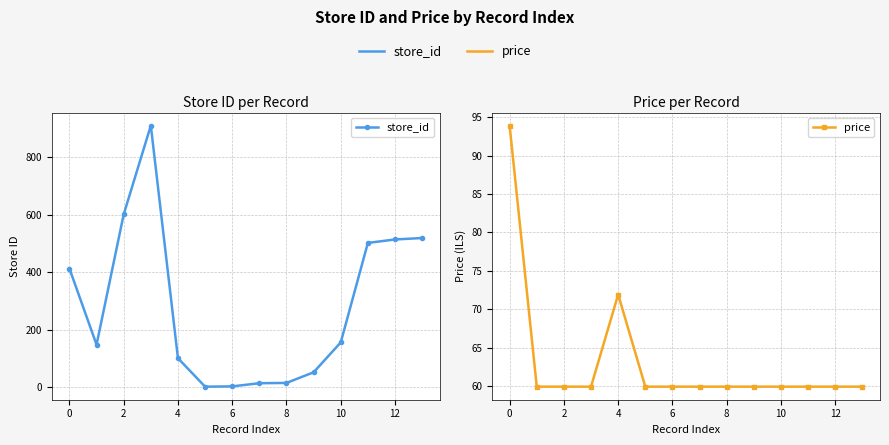

List the series in order of their overall mean, lowest first.

price, store_id